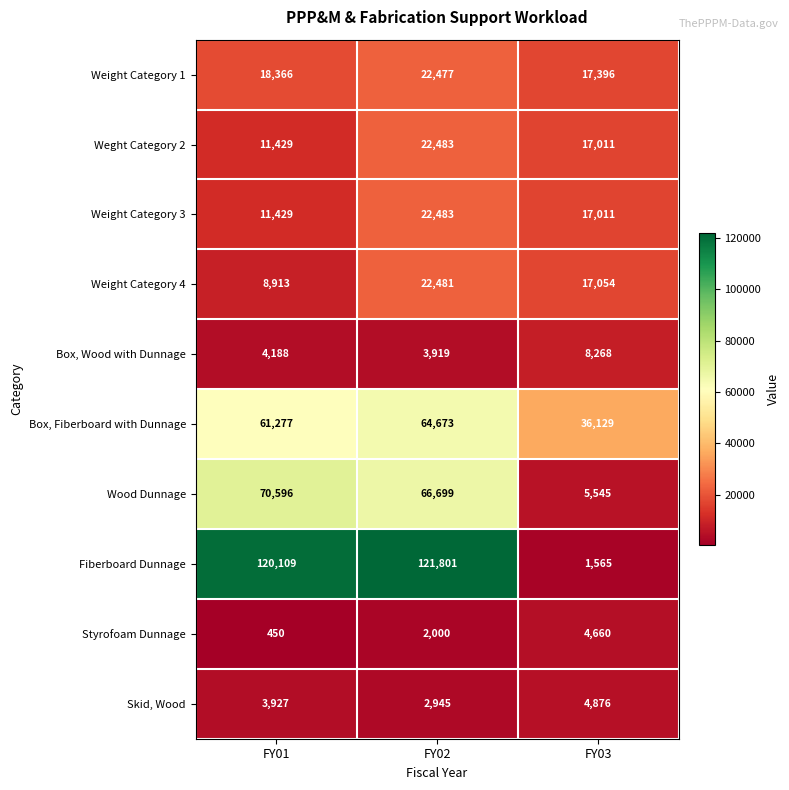

Rank the categories by Weight Category 4 value from lowest to highest.

FY01, FY03, FY02